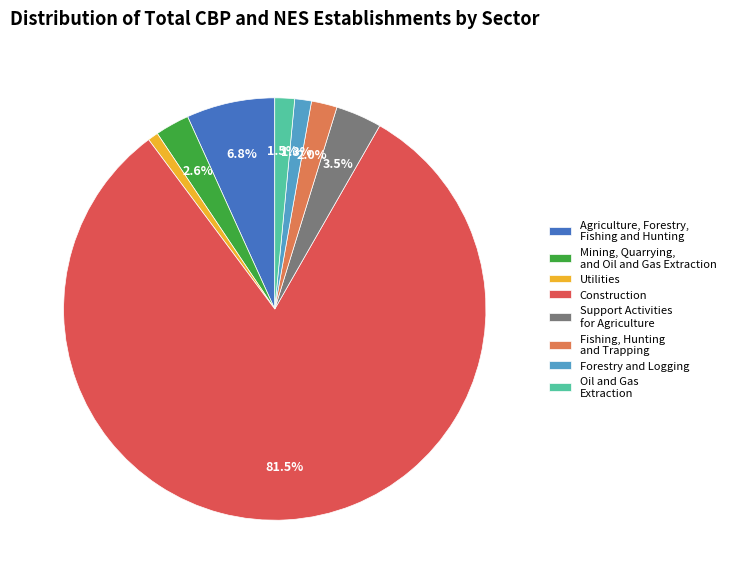

Is there a majority slice in this chart?

Yes